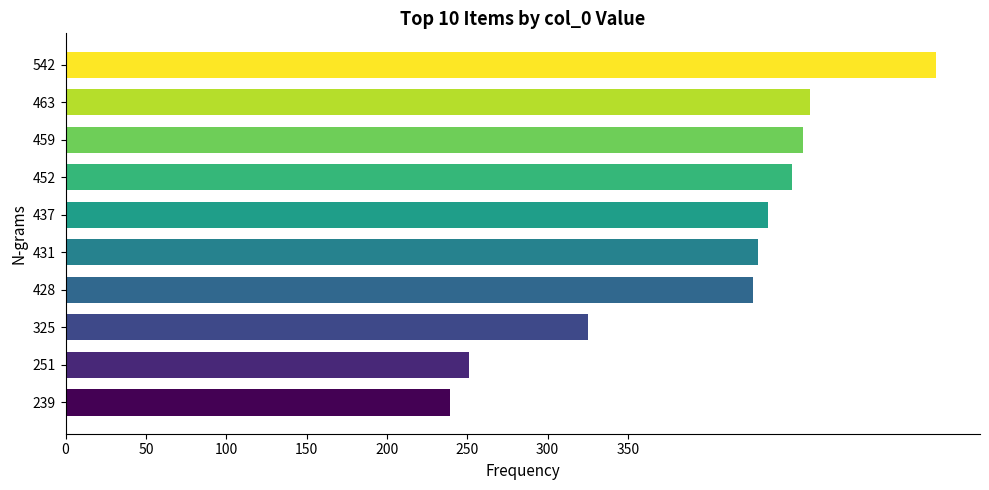

True or false: the data shows 452 at 452.

True